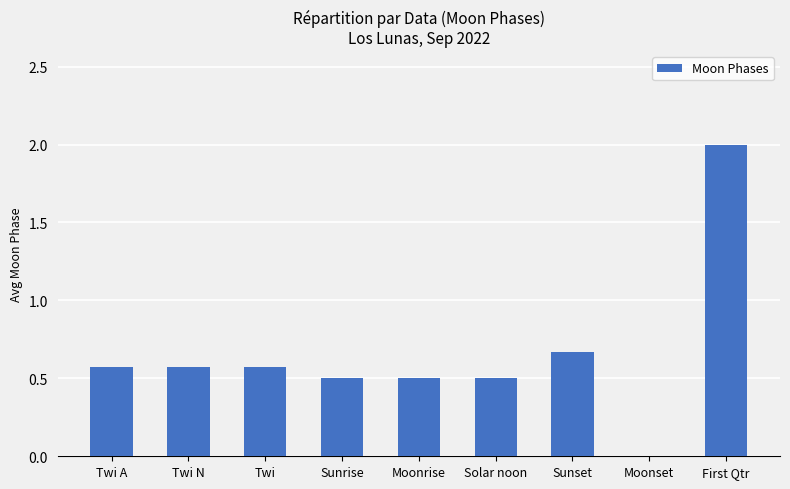

Where is the data nearest to the value 1?

Sunset